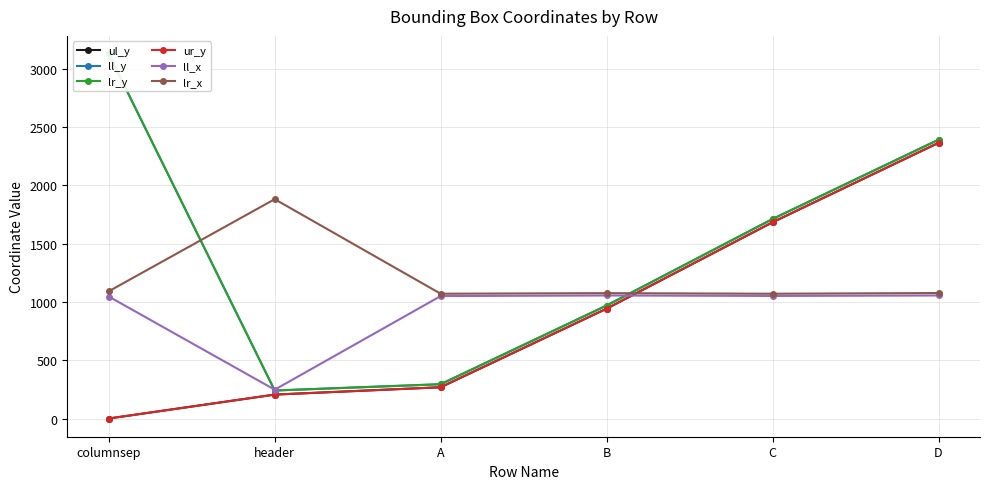

What is the value of the lr_x point at the 5th from the left?

1070